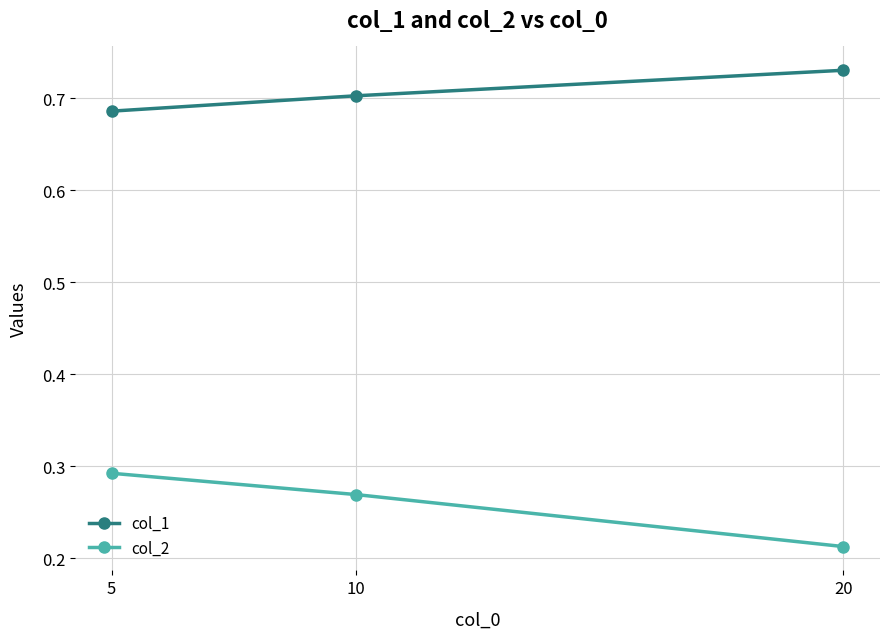

Which series has the widest spread of values?

col_2